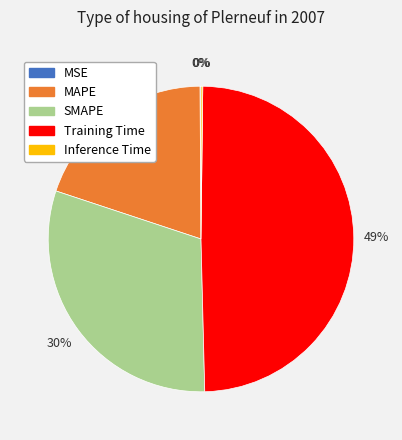

To the nearest percent, what percentage of the pie is MAPE?

20%